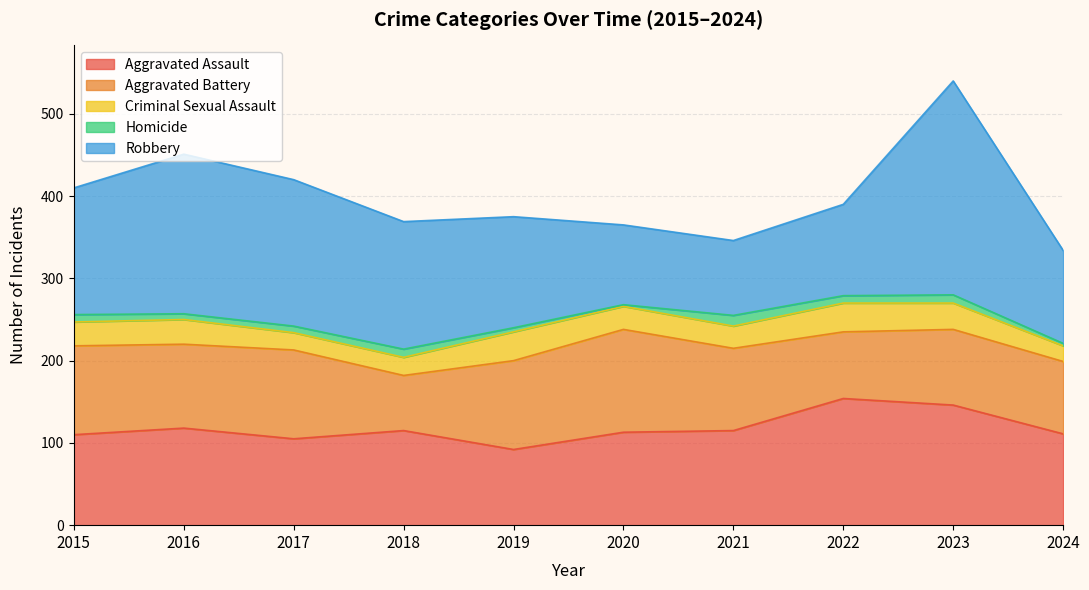

What is the sum of the Criminal Sexual Assault values at 2022 and 2024?

54